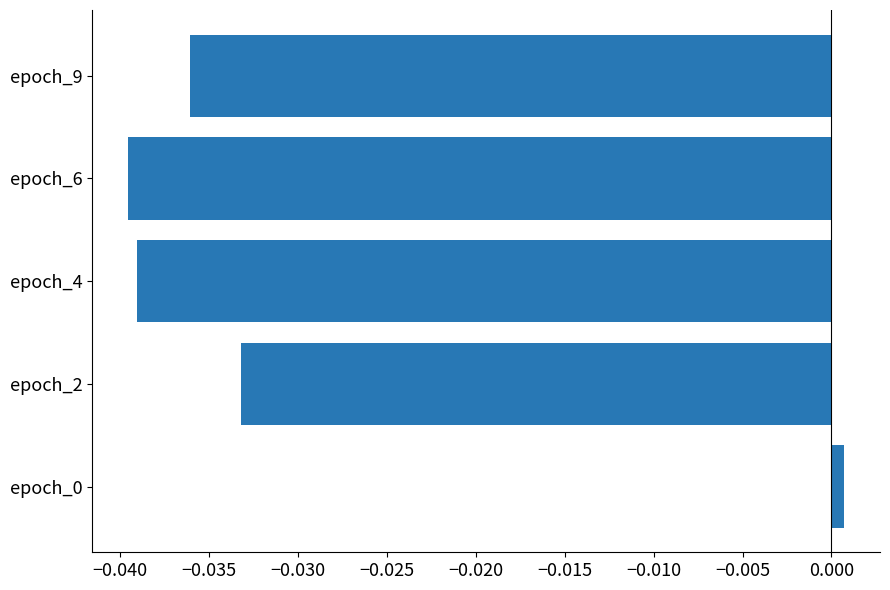

How many bars are there in total?

5